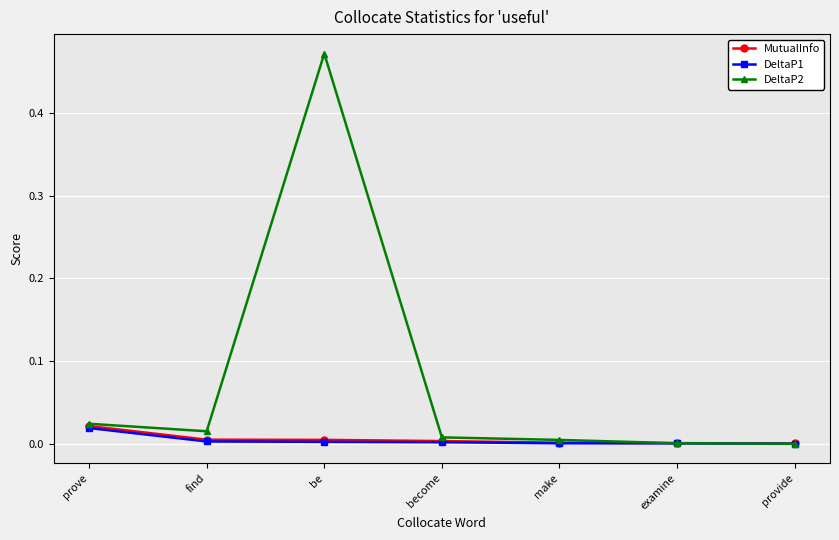

Is it true that DeltaP1 equals 0.0 at become?

True